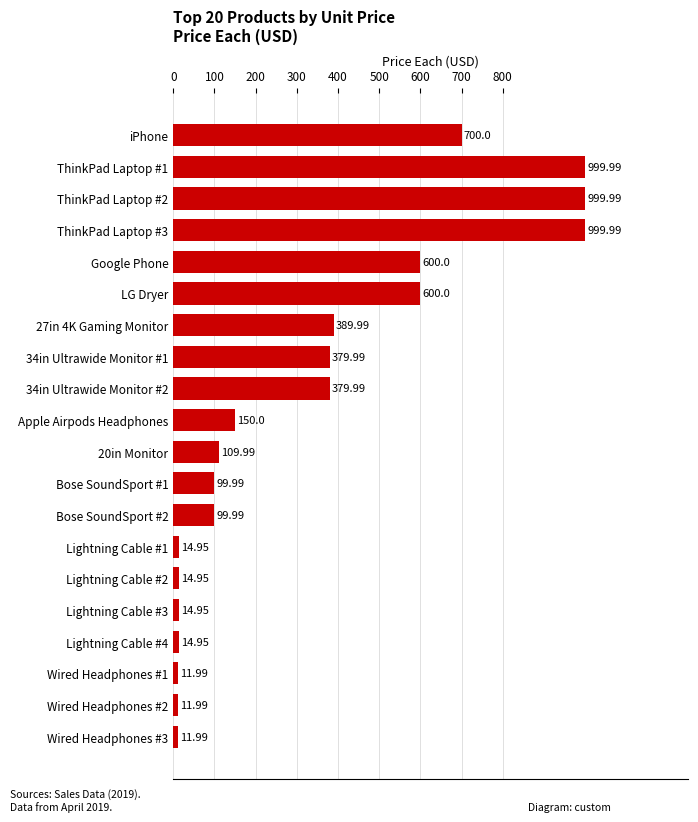

Approximately how many times larger is the value at ThinkPad Laptop #1 compared to Lightning Cable #2?

66.9